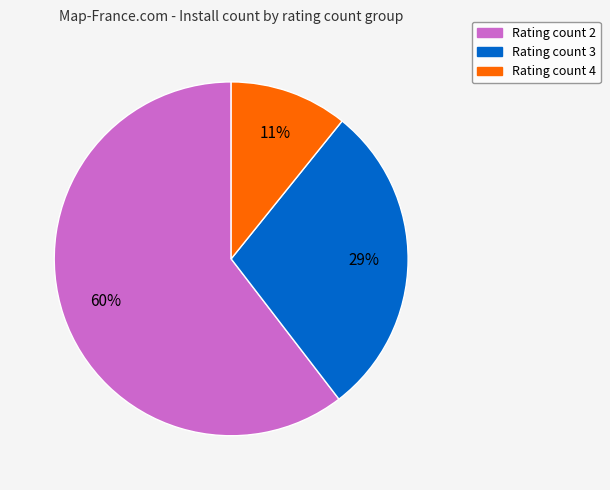

To the nearest percent, what is the average slice percentage?

33%